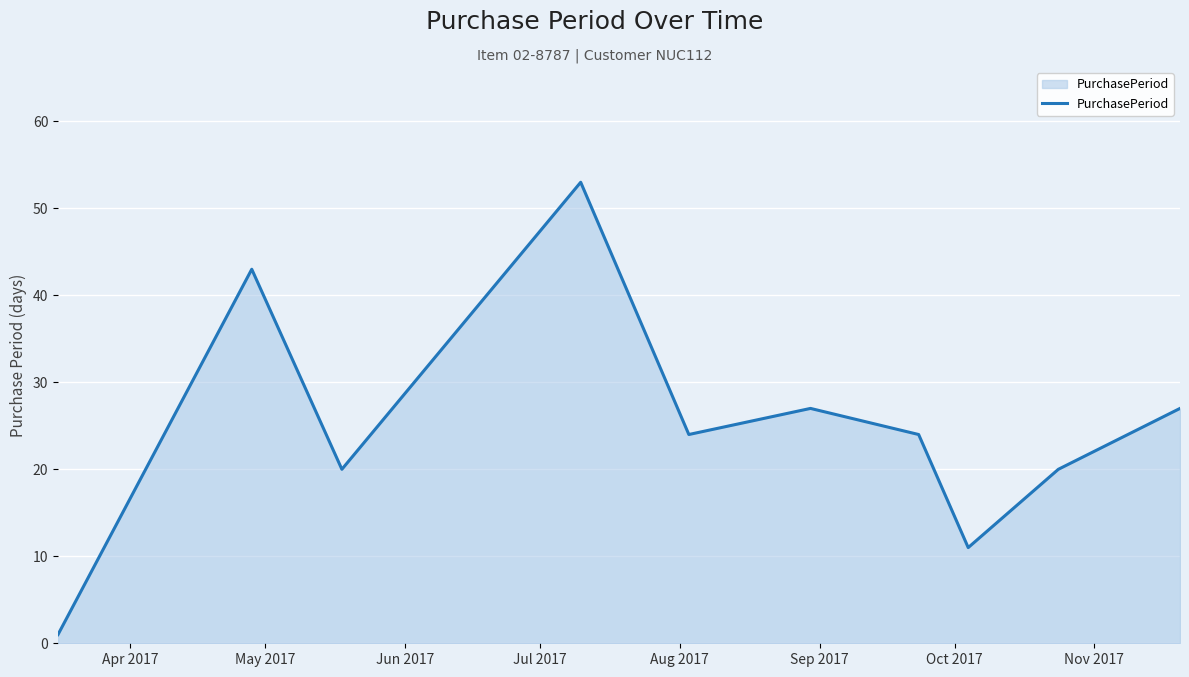

What is the maximum value shown in the chart?

53